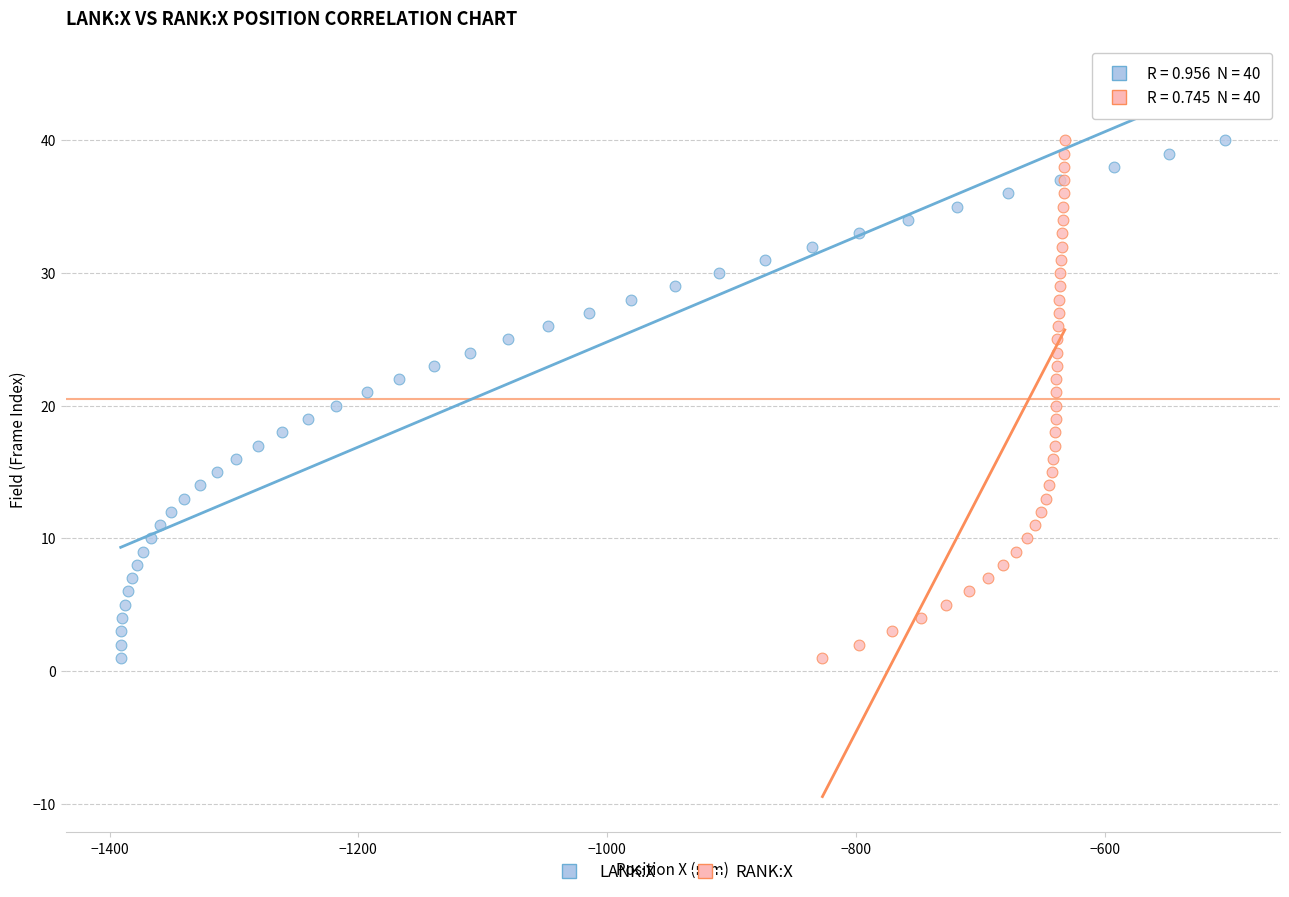

What are all the series names shown in the legend?

LANK:X, RANK:X